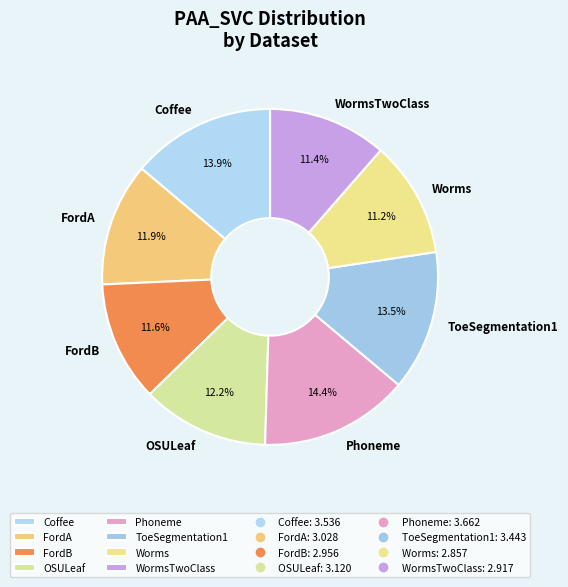

What portion of the pie excludes OSULeaf?

87.8%